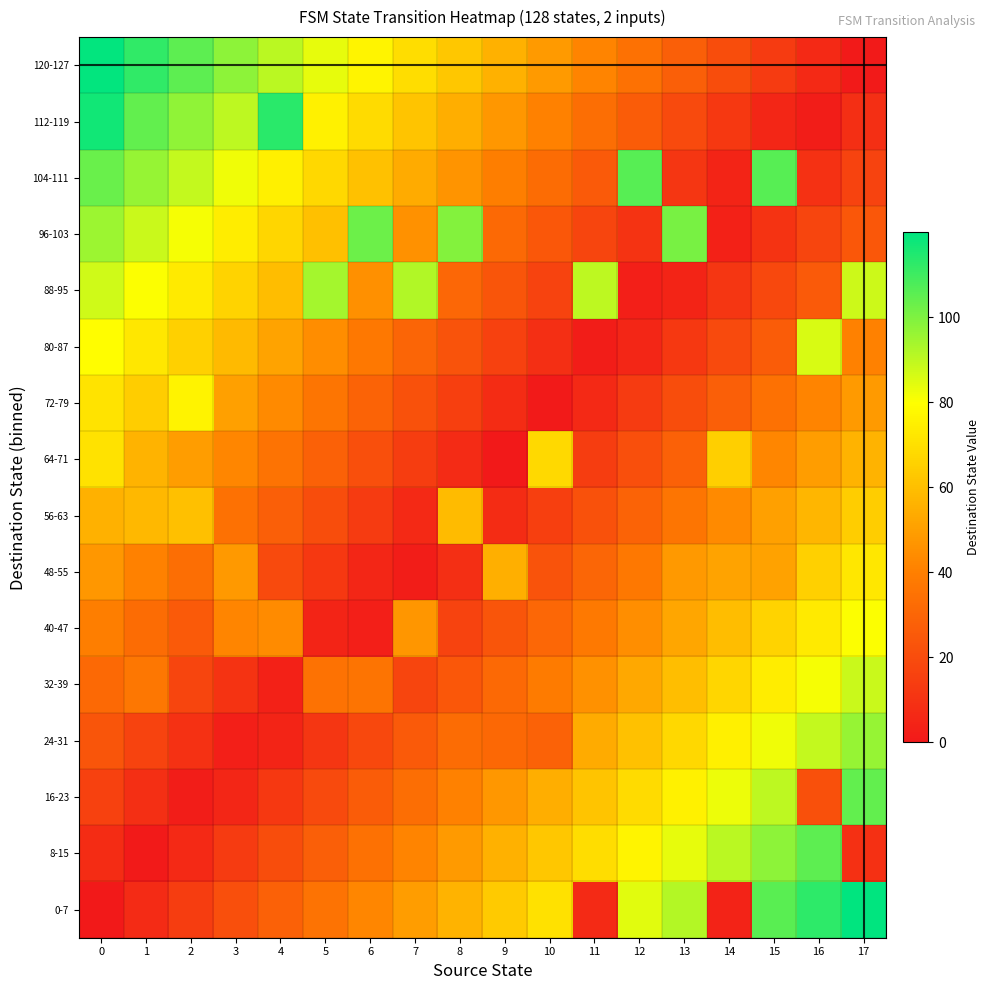

Reading left to right, transcribe all the data shown in this chart.

0-7: 0=0.0	1=7.1	2=14.1	3=21.2	4=28.2	5=35.3	6=42.3	7=49.4	8=56.4	9=63.5	10=70.6	11=7.0	12=84.7	13=91.7	14=4.0	15=105.8	16=112.9	17=119.9
8-15: 0=7.9	1=0.9	2=6.2	3=13.2	4=20.3	5=27.3	6=34.4	7=41.5	8=48.5	9=55.6	10=62.6	11=69.7	12=76.7	13=83.8	14=90.8	15=97.9	16=105.0	17=9.0
16-23: 0=15.9	1=8.8	2=1.8	3=5.3	4=12.3	5=19.4	6=26.5	7=33.5	8=40.6	9=47.6	10=54.7	11=61.7	12=68.8	13=75.8	14=82.9	15=90.0	16=22.0	17=104.1
24-31: 0=23.8	1=16.8	2=9.7	3=2.6	4=4.4	5=11.5	6=18.5	7=25.6	8=32.6	9=31.0	10=29.0	11=53.8	12=60.9	13=67.9	14=75.0	15=82.0	16=89.1	17=96.1
32-39: 0=31.8	1=37.0	2=17.6	3=10.6	4=3.5	5=35.0	6=36.0	7=17.6	8=24.7	9=31.8	10=38.8	11=45.9	12=52.9	13=60.0	14=67.0	15=74.1	16=81.1	17=88.2
40-47: 0=39.7	1=32.6	2=25.6	3=42.0	4=44.0	5=4.4	6=2.6	7=47.0	8=16.8	9=23.8	10=30.9	11=37.9	12=45.0	13=52.0	14=59.1	15=66.1	16=73.2	17=80.3
48-55: 0=47.6	1=40.6	2=33.5	3=48.0	4=19.4	5=12.3	6=5.3	7=1.8	8=8.8	9=55.0	10=22.9	11=30.0	12=37.0	13=48.0	14=51.2	15=51.0	16=65.3	17=72.3
56-63: 0=55.6	1=58.0	2=60.0	3=34.4	4=27.3	5=20.3	6=13.2	7=6.2	8=59.0	9=7.9	10=15.0	11=22.0	12=29.1	13=36.2	14=43.2	15=50.3	16=57.3	17=64.4
64-71: 0=71.0	1=56.4	2=49.4	3=42.3	4=35.3	5=28.2	6=21.2	7=14.1	8=7.1	9=0.0	10=68.0	11=14.1	12=21.2	13=28.2	14=65.0	15=42.3	16=49.4	17=56.4
72-79: 0=71.4	1=64.4	2=76.0	3=50.3	4=43.2	5=36.2	6=29.1	7=22.0	8=15.0	9=7.9	10=0.9	11=6.2	12=13.2	13=20.3	14=27.3	15=34.4	16=41.5	17=48.5
80-87: 0=79.4	1=72.3	2=65.3	3=58.2	4=51.2	5=44.1	6=37.0	7=30.0	8=22.9	9=15.9	10=8.8	11=1.8	12=5.3	13=12.3	14=19.4	15=26.5	16=86.0	17=40.6
88-95: 0=87.3	1=80.3	2=73.2	3=66.1	4=59.1	5=94.0	6=45.0	7=92.0	8=30.9	9=23.8	10=16.8	11=90.0	12=2.6	13=4.4	14=11.5	15=18.5	16=25.6	17=88.0
96-103: 0=95.2	1=88.2	2=81.1	3=74.1	4=67.0	5=60.0	6=103.0	7=45.9	8=99.0	9=31.8	10=24.7	11=17.6	12=10.6	13=101.0	14=3.5	15=10.6	16=17.6	17=24.7
104-111: 0=103.2	1=96.1	2=89.1	3=82.0	4=75.0	5=67.9	6=60.9	7=53.8	8=46.7	9=39.7	10=32.6	11=25.6	12=106.0	13=11.5	14=4.4	15=106.0	16=9.7	17=16.8
112-119: 0=117.0	1=104.1	2=97.0	3=90.0	4=113.0	5=75.8	6=68.8	7=61.7	8=54.7	9=47.6	10=40.6	11=33.5	12=26.5	13=19.4	14=12.3	15=5.3	16=1.8	17=8.8
120-127: 0=119.1	1=112.0	2=105.0	3=97.9	4=90.8	5=83.8	6=76.7	7=69.7	8=62.6	9=55.6	10=48.5	11=41.5	12=34.4	13=27.3	14=20.3	15=13.2	16=6.2	17=0.9